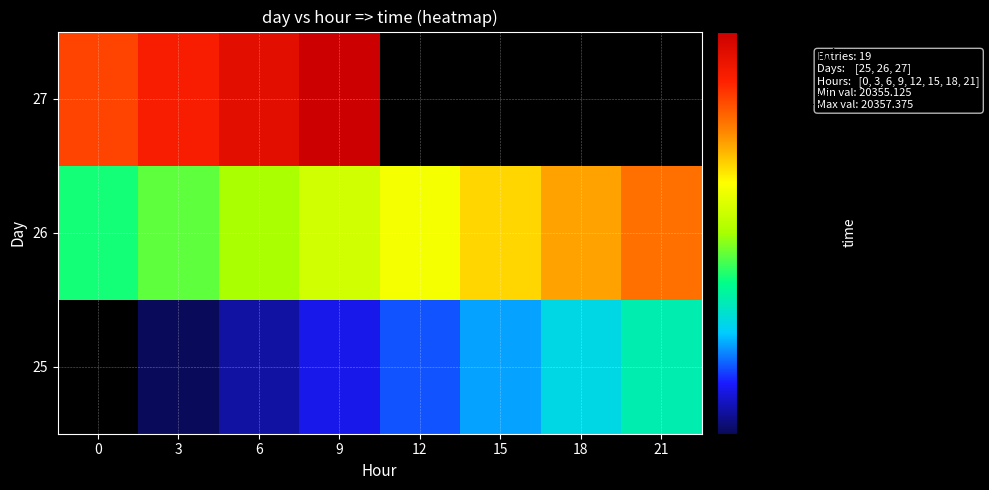

Where does the row_0 series first go above 20355?

3